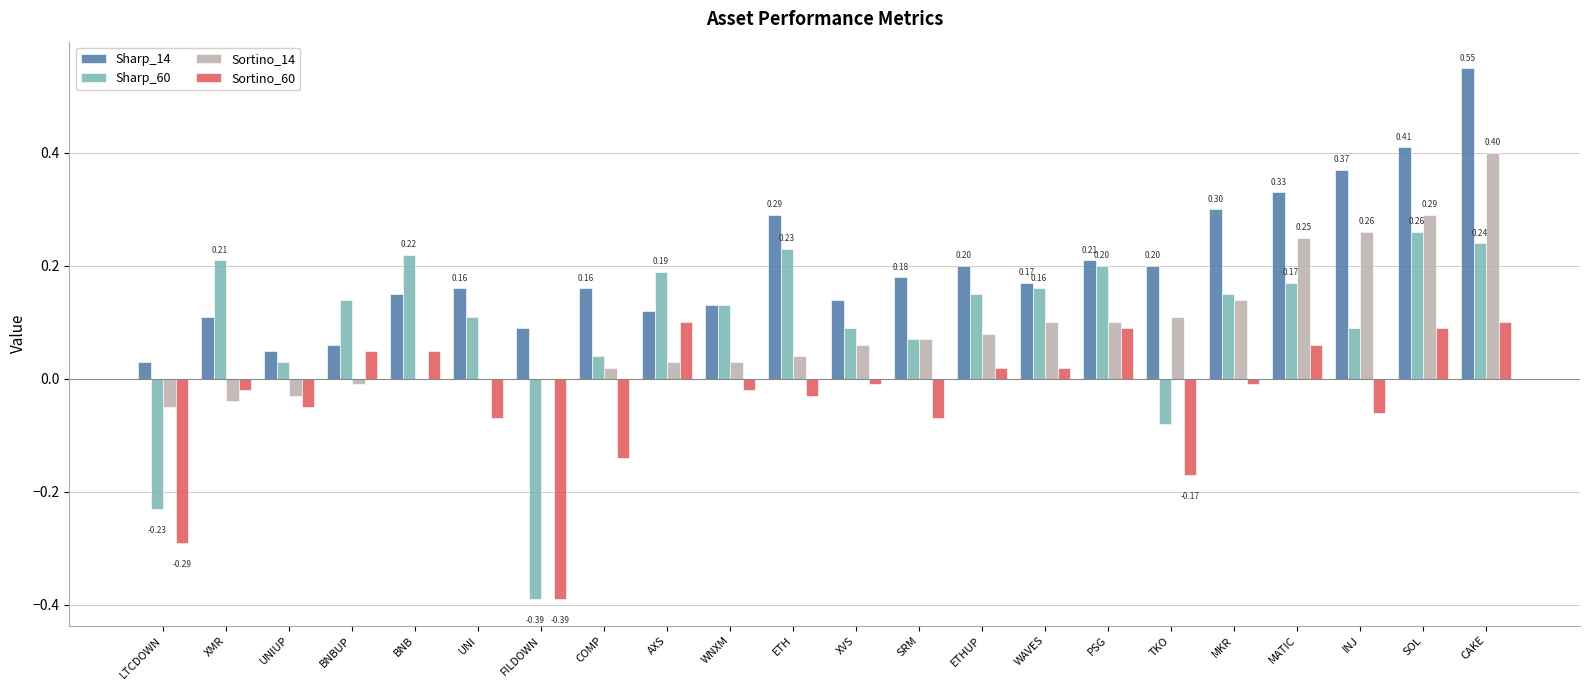

True or false: Sortino_14 has a value of 0.0 at PSG.

False